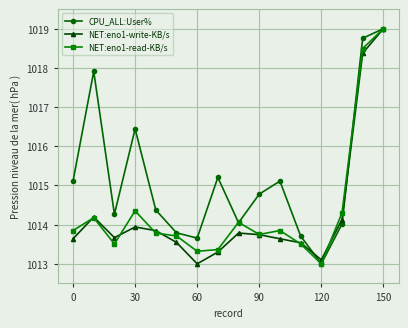

Reading right to left, transcribe all the data shown in this chart.

CPU_ALL:User%: 1019.0	1018.8	1014.0	1013.0	1013.7	1015.1	1014.8	1014.0	1015.2	1013.7	1013.8	1014.4	1016.4	1014.3	1017.9	1015.1
NET:eno1-write-KB/s: 1019.0	1018.4	1014.1	1013.1	1013.5	1013.6	1013.7	1013.8	1013.3	1013.0	1013.5	1013.8	1013.9	1013.7	1014.2	1013.6
NET:eno1-read-KB/s: 1019.0	1018.5	1014.3	1013.0	1013.5	1013.8	1013.7	1014.1	1013.4	1013.3	1013.7	1013.8	1014.4	1013.5	1014.2	1013.8